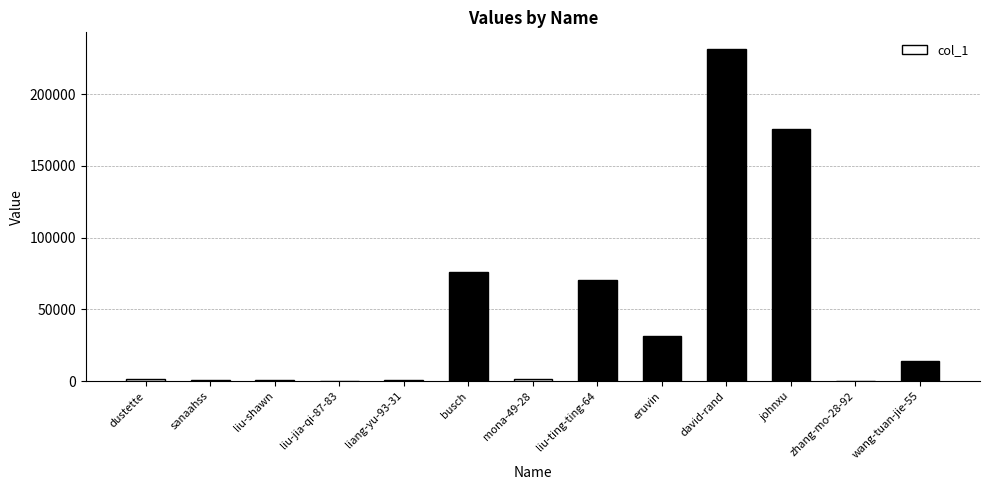

How many data points does each series have?

13